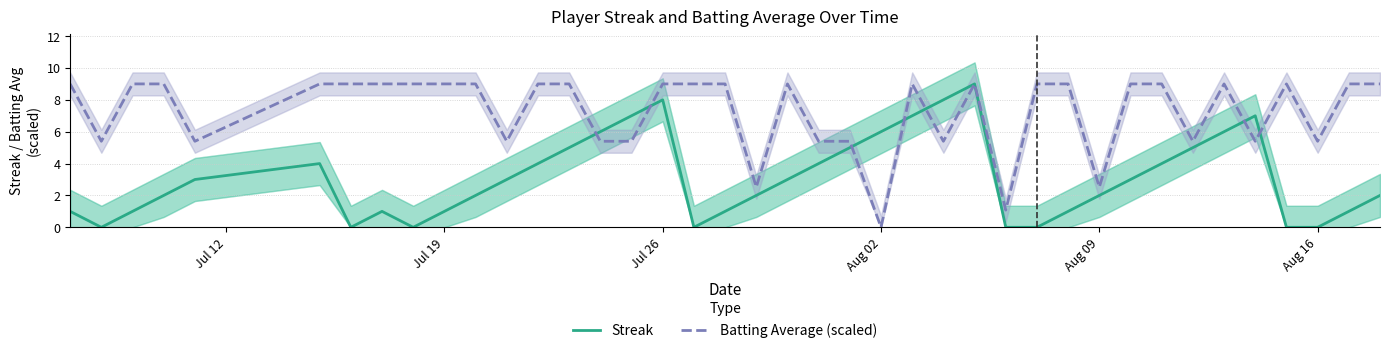

At which label does Batting Average (scaled) reach its minimum?

Aug 02